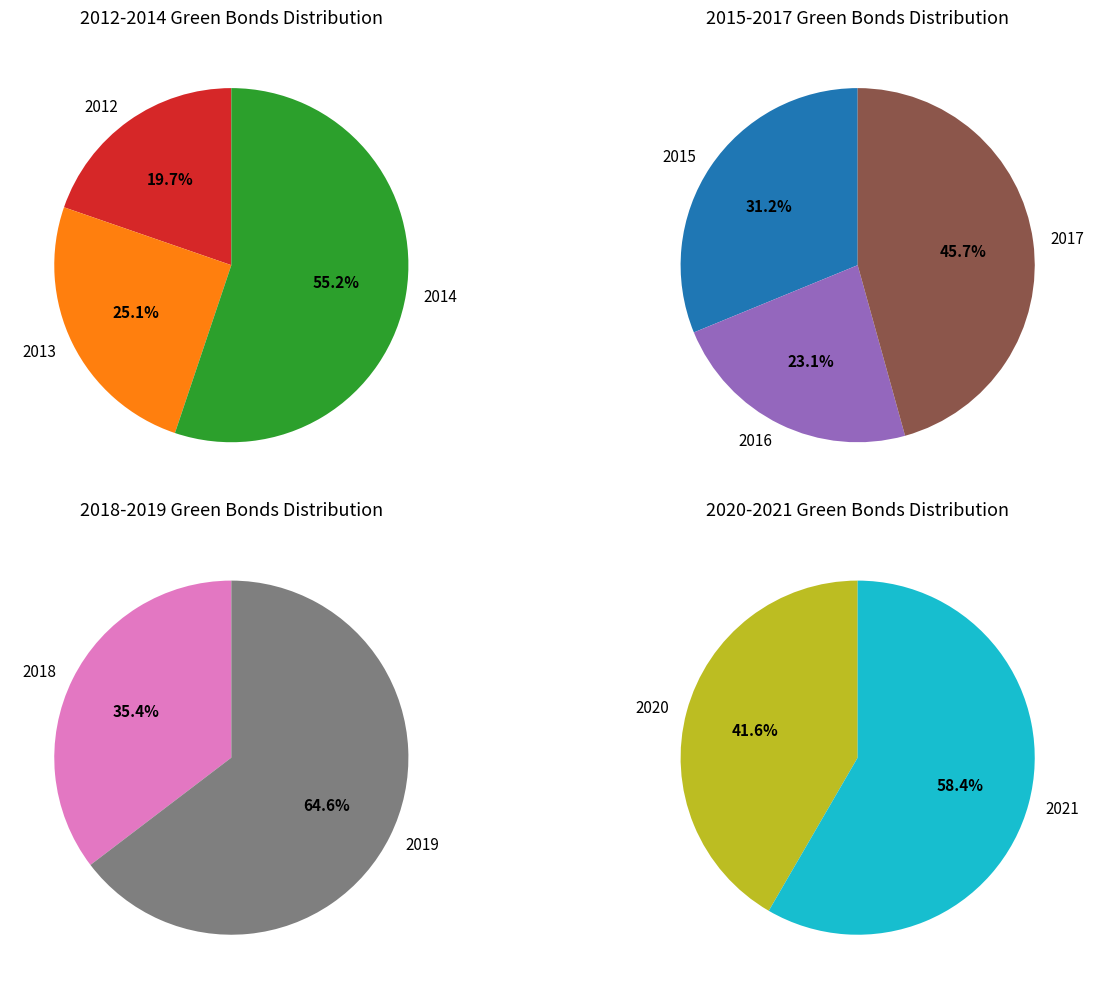

Is 2018 the majority of the pie?

No